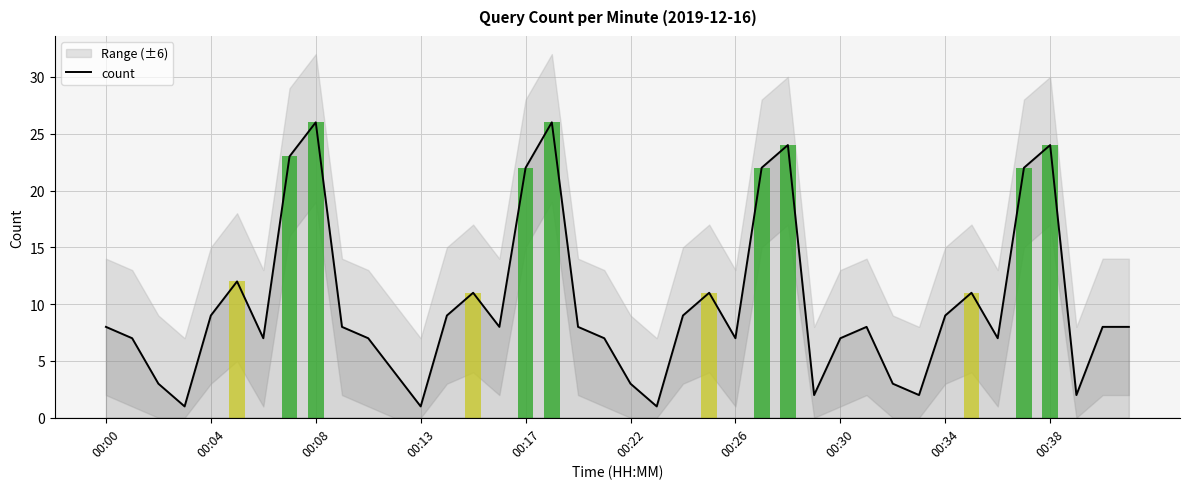

The count series shows 22 at 00:17. True or false?

True